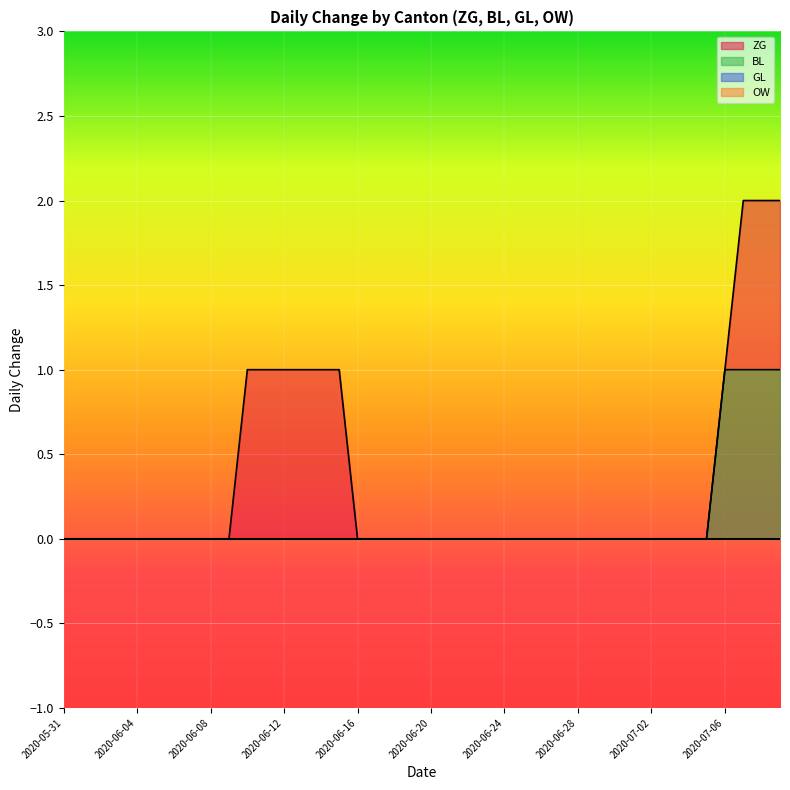

Between 2020-06-20 and 2020-06-18, which is larger?

2020-06-20